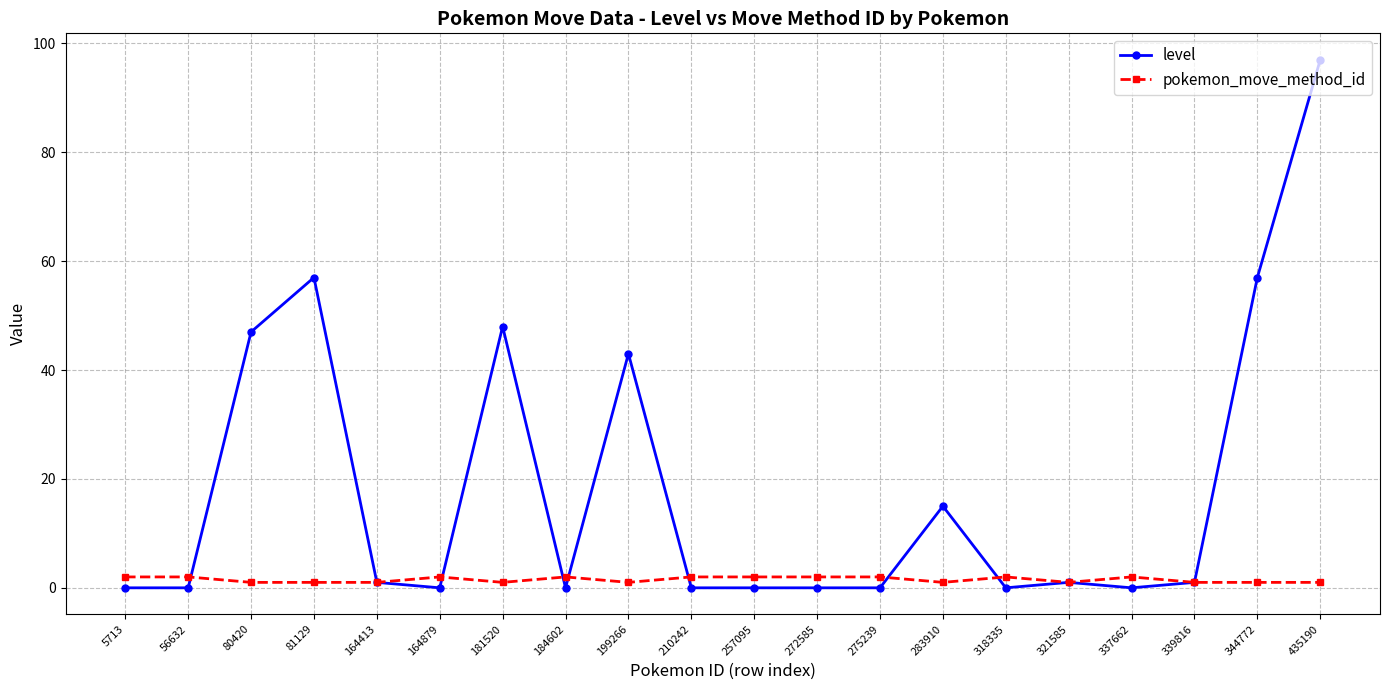

The level series shows 0 at 5713. True or false?

True